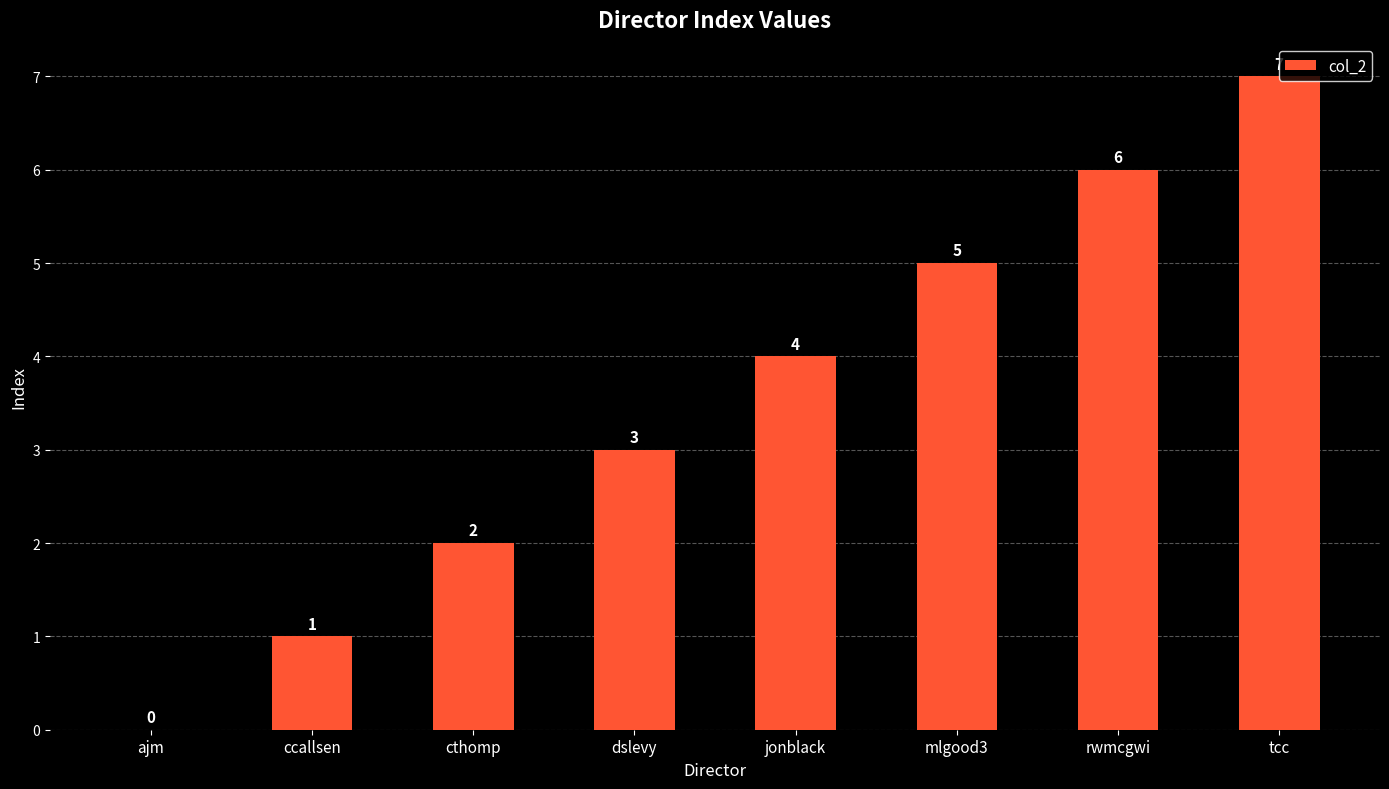

What is the sum of all values?

28